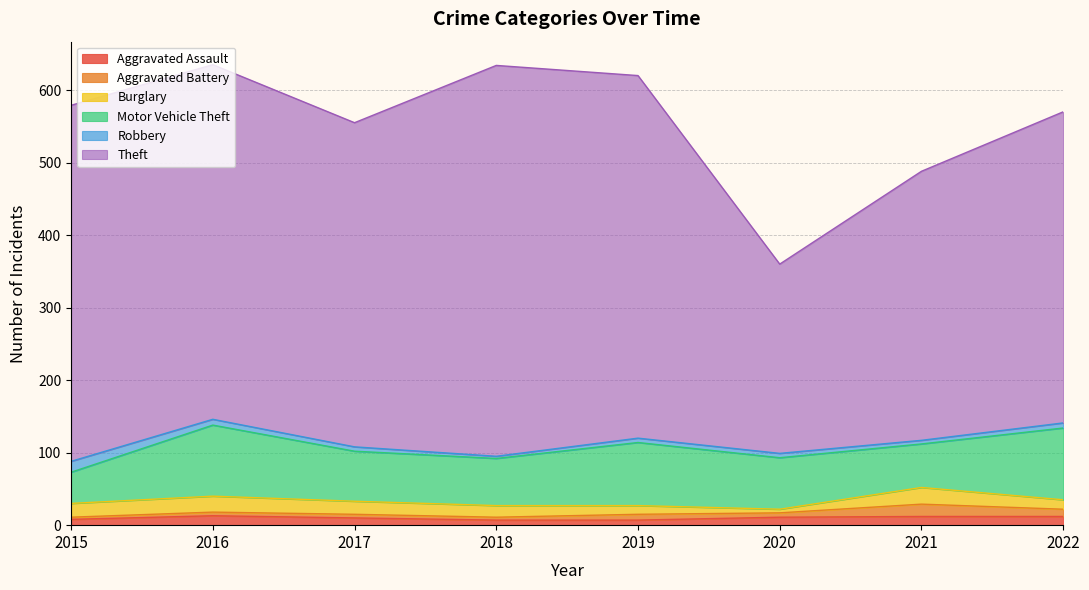

What is the minimum value for Theft?

261